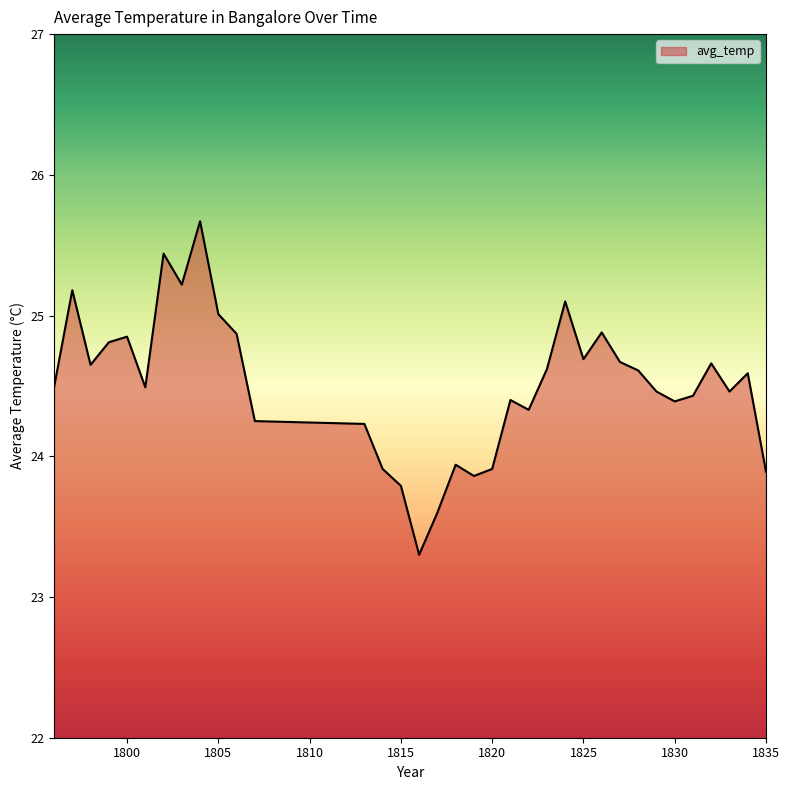

What is the minimum value shown in the chart?

23.3